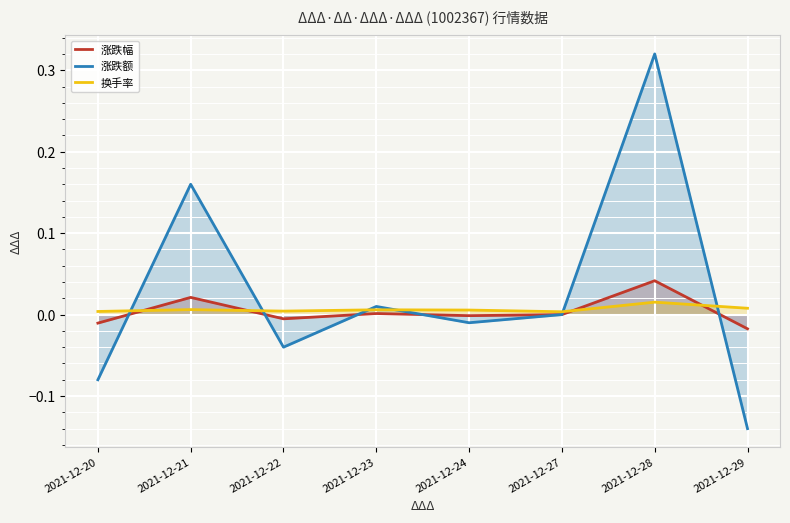

At which category is the sum across all series the highest?

2021-12-28